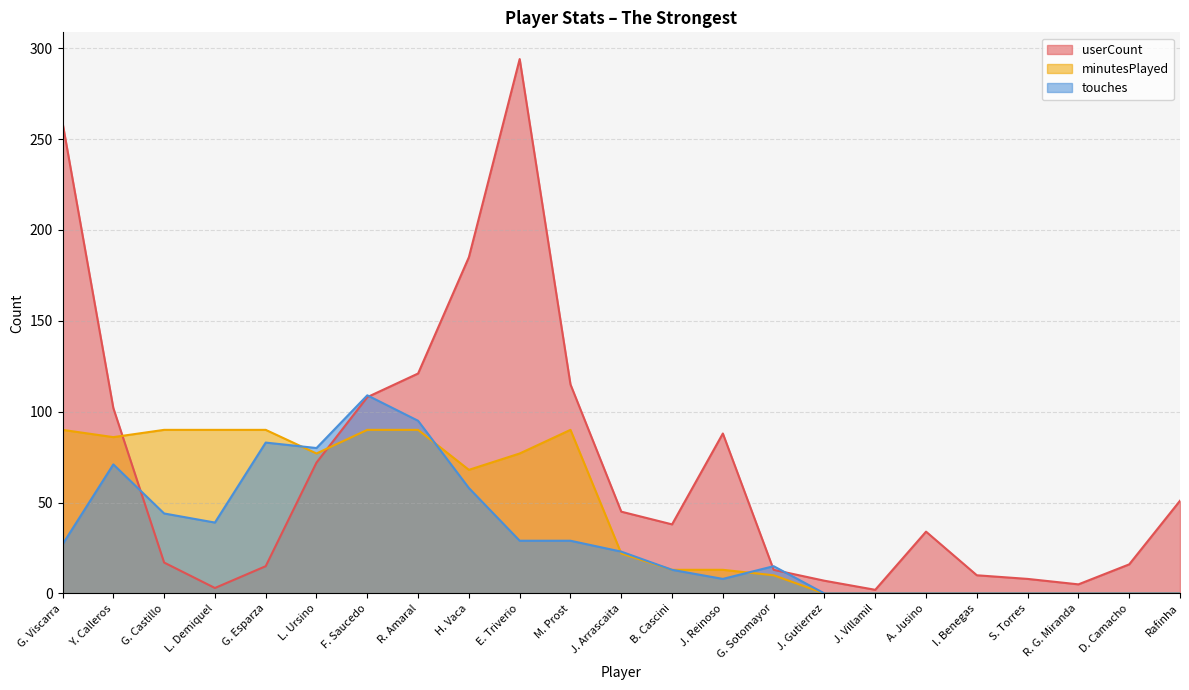

What is the label of the 1st point from the left?

G. Viscarra